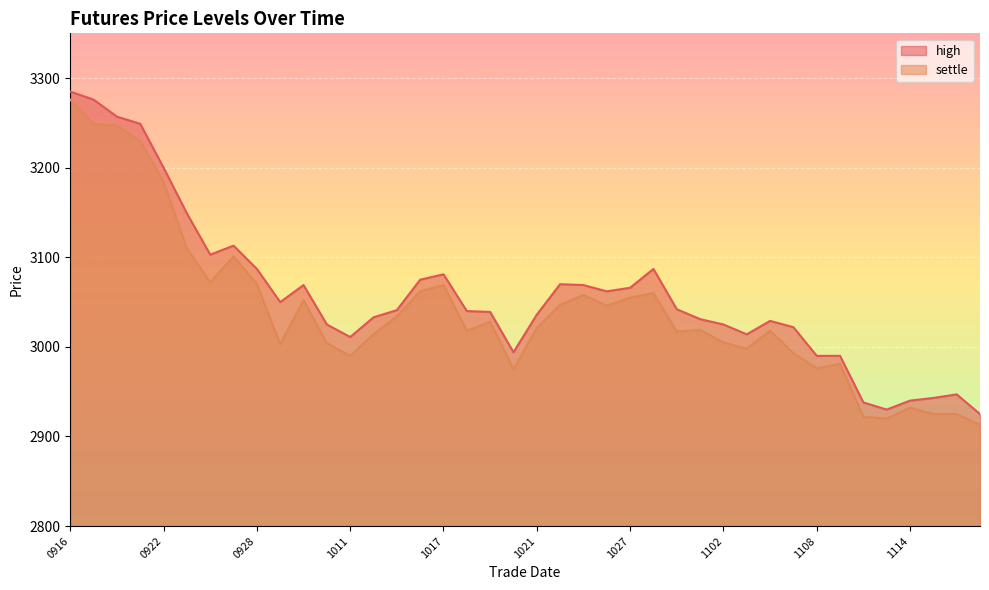

In high, how many points are lower than both neighbors (excluding endpoints)?

7